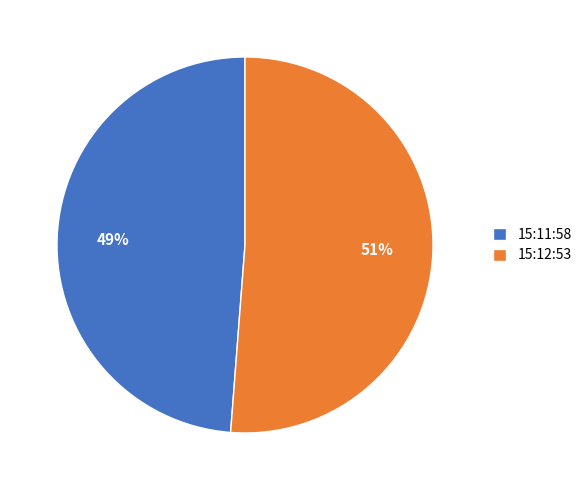

Which category has the biggest portion of the pie?

15:12:53